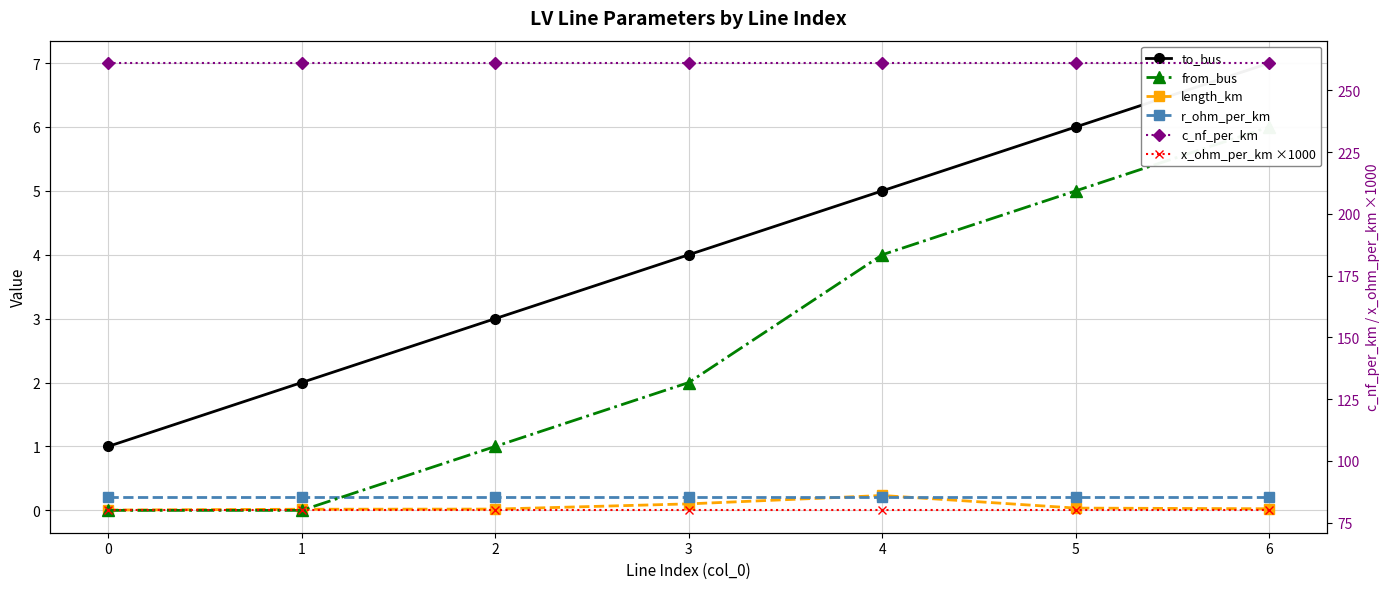

Reading left to right, transcribe all the data shown in this chart.

to_bus: 1.0	2.0	3.0	4.0	5.0	6.0	7.0
from_bus: 0.0	0.0	1.0	2.0	4.0	5.0	6.0
length_km: 0.0	0.0	0.0	0.1	0.2	0.0	0.0
r_ohm_per_km: 0.2	0.2	0.2	0.2	0.2	0.2	0.2
c_nf_per_km: 261.0	261.0	261.0	261.0	261.0	261.0	261.0
x_ohm_per_km ×1000: 80.0	80.0	80.0	80.0	80.0	80.0	80.0